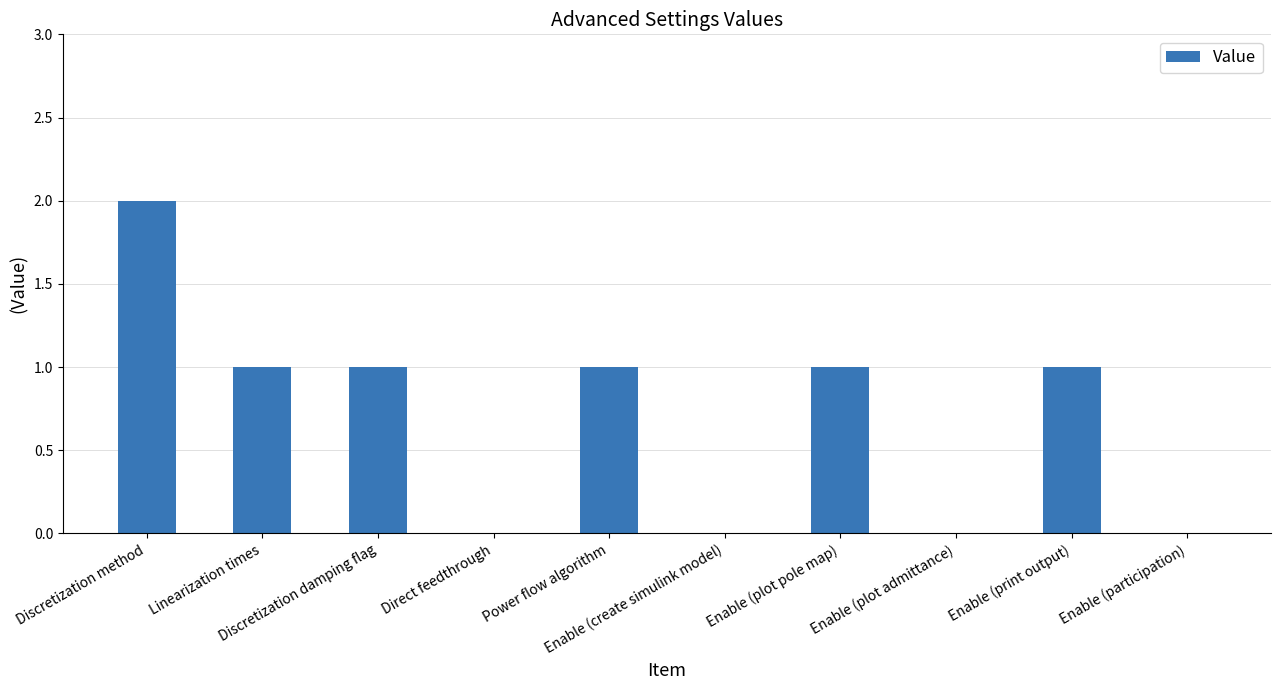

True or false: the data shows -1 at Enable (participation).

False